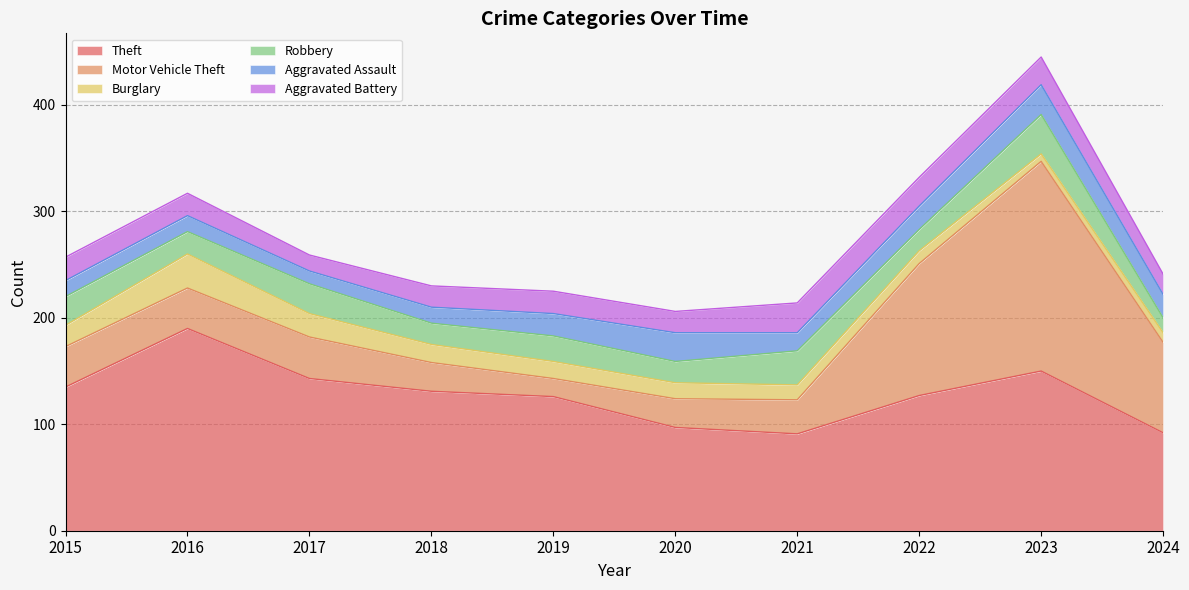

What is the average value of the Aggravated Battery series?

22